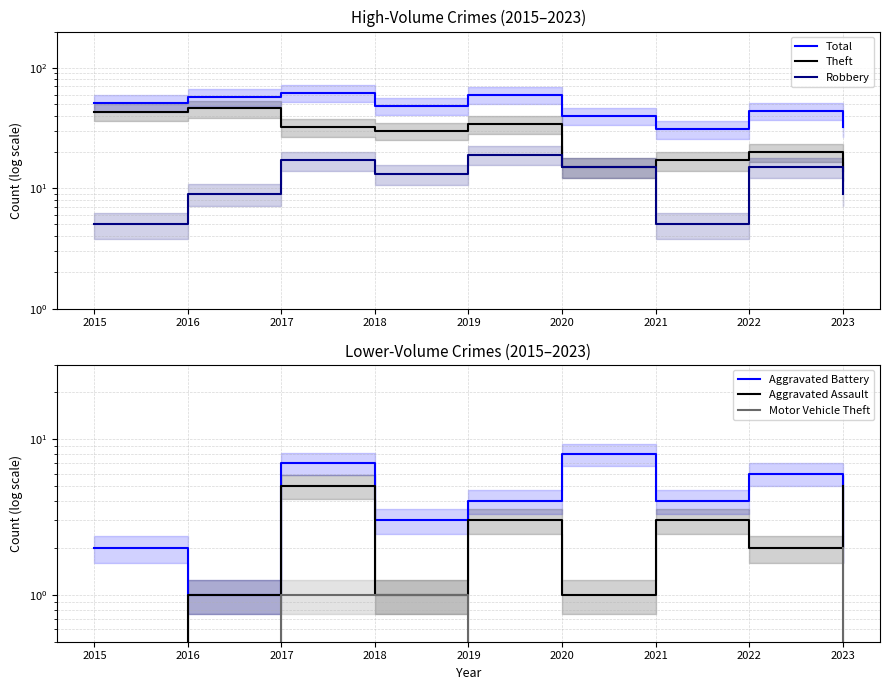

Does the chart display data point markers on the line(s)?

No